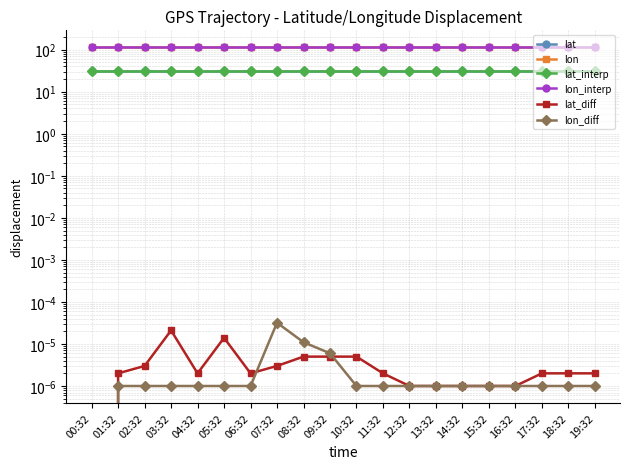

Between 08:32 and 06:32, which is larger?

06:32